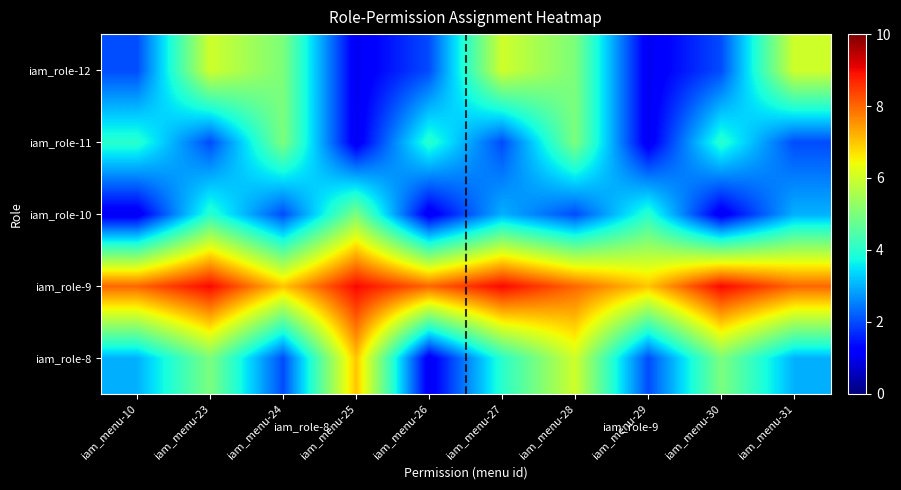

How many distinct data groups are displayed?

5